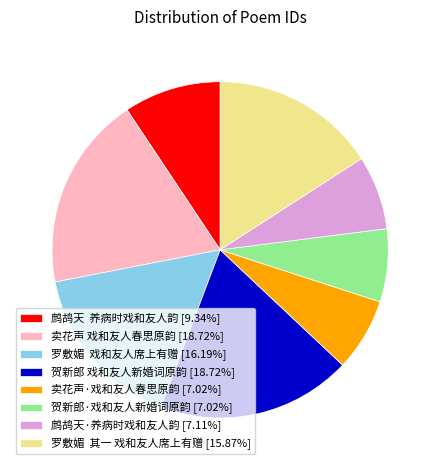

Approximately how many times larger is the value at 贺新郎 戏和友人新婚词原韵 [18.72%] compared to 罗敷媚 戏和友人席上有赠 [16.19%]?

1.2